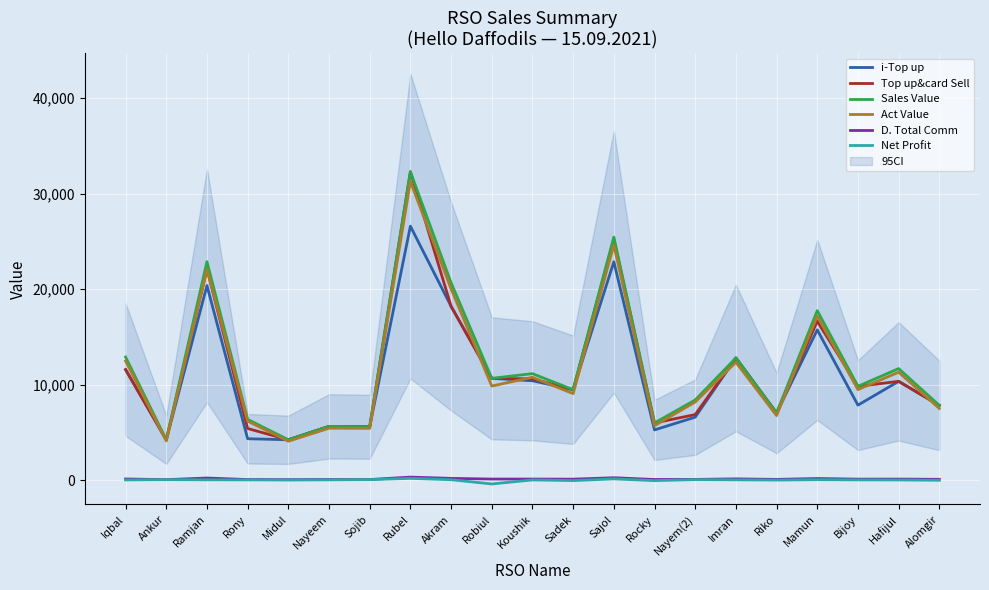

True or false: i-Top up has a value of 18195.0 at Akram.

True